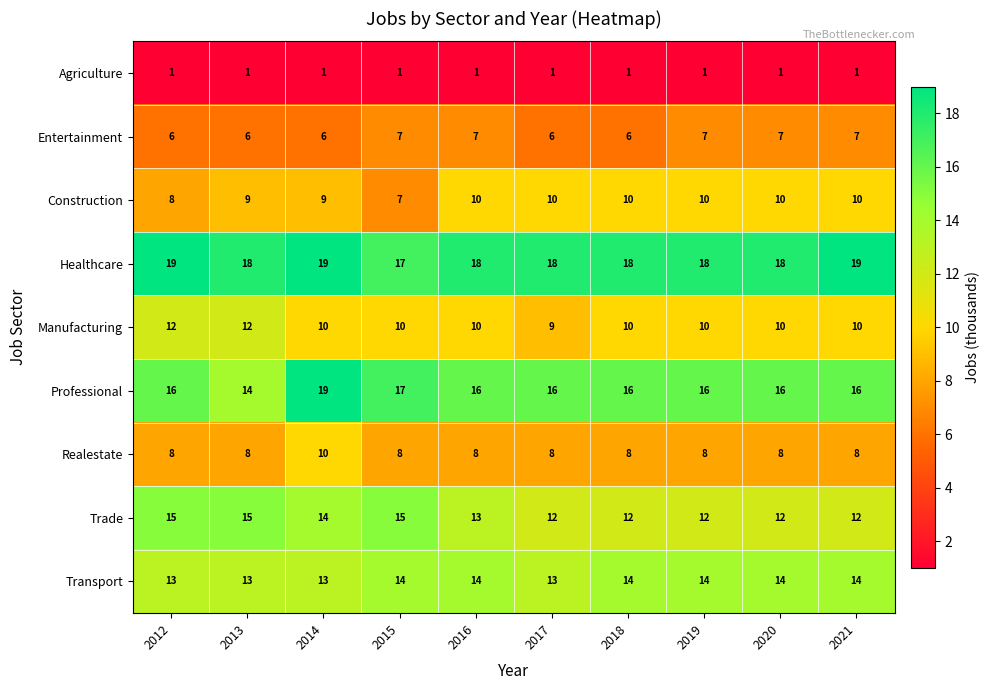

What is the difference between the highest and lowest values at 2017?

17